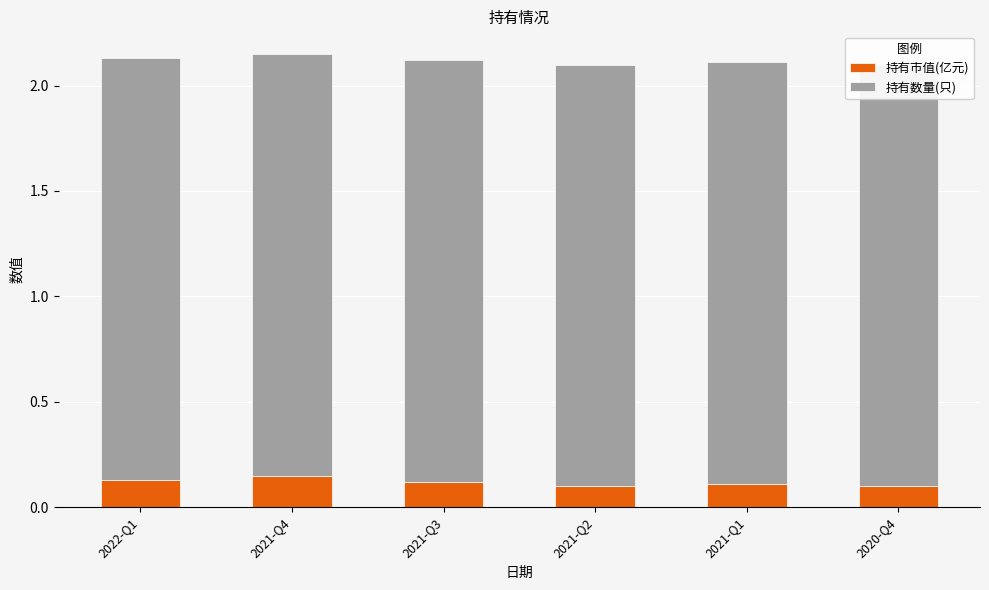

How many bars are there in each group?

2